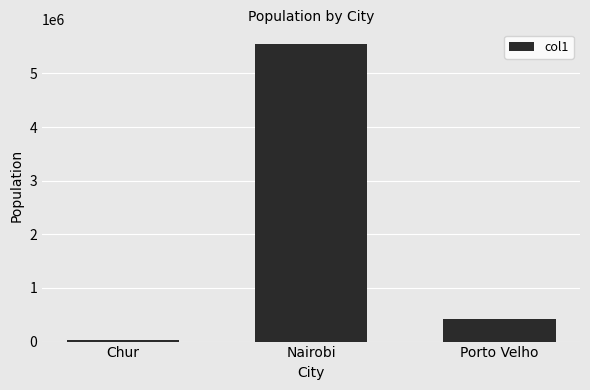

What is the sum of the values at Chur and Nairobi?

5580038